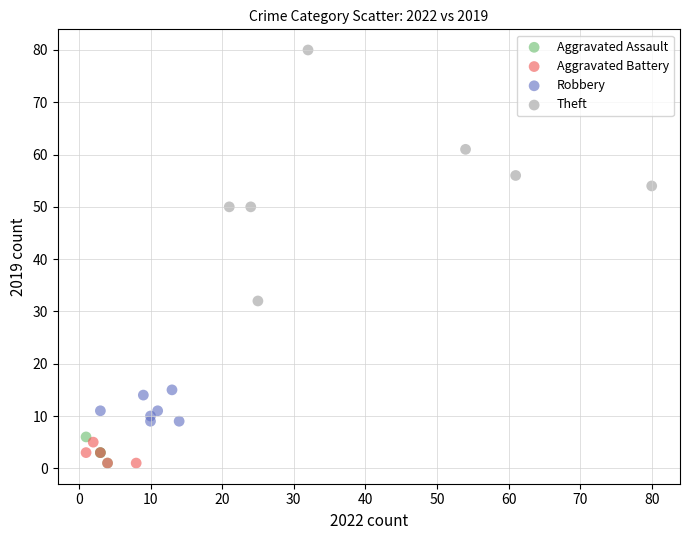

Which series has the widest spread of Y values?

Theft